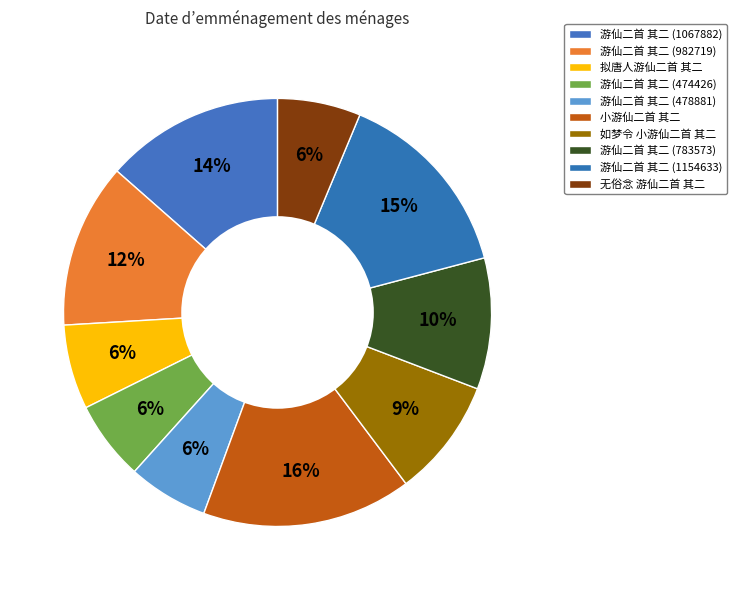

What percentage is the 游仙二首 其二 (1154633) slice, to the nearest percent?

15%